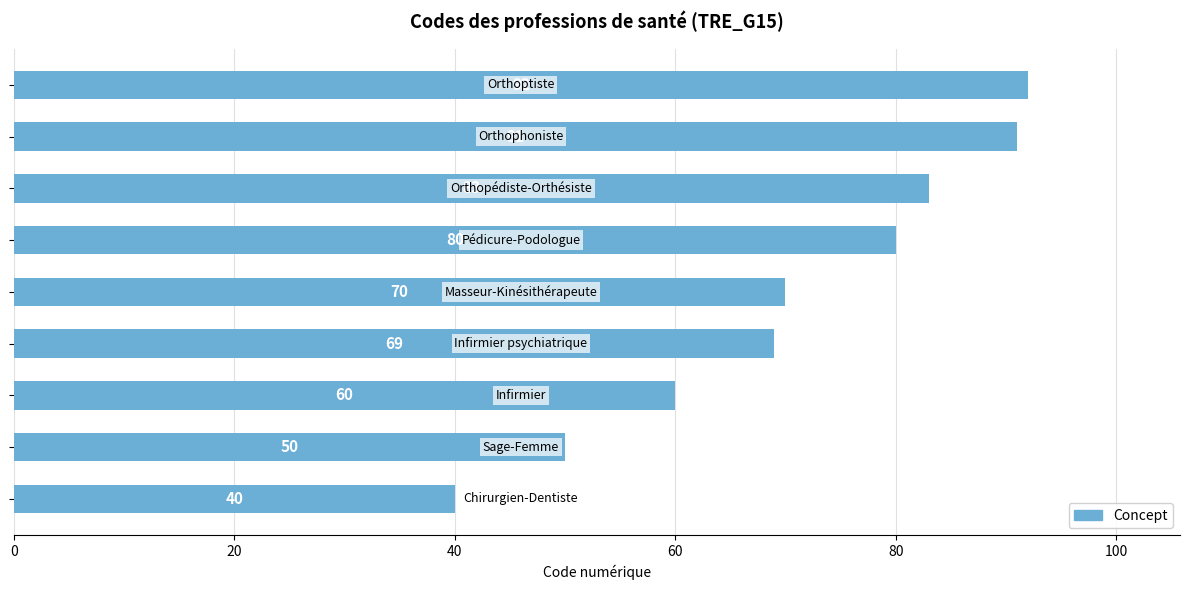

What is the average value?

71